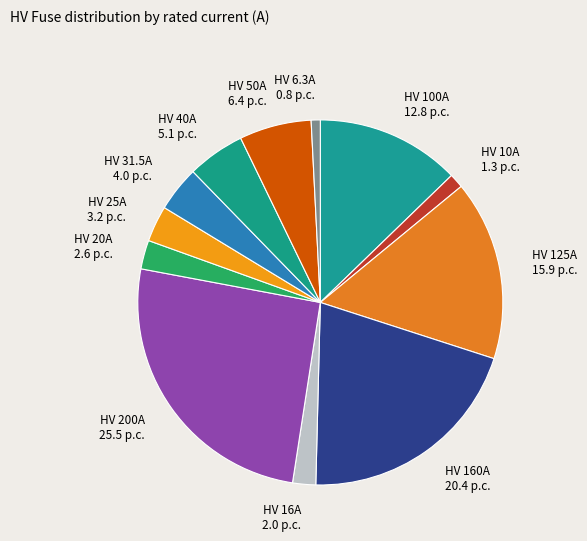

Between HV 200A and HV 6.3A, which is larger?

HV 200A